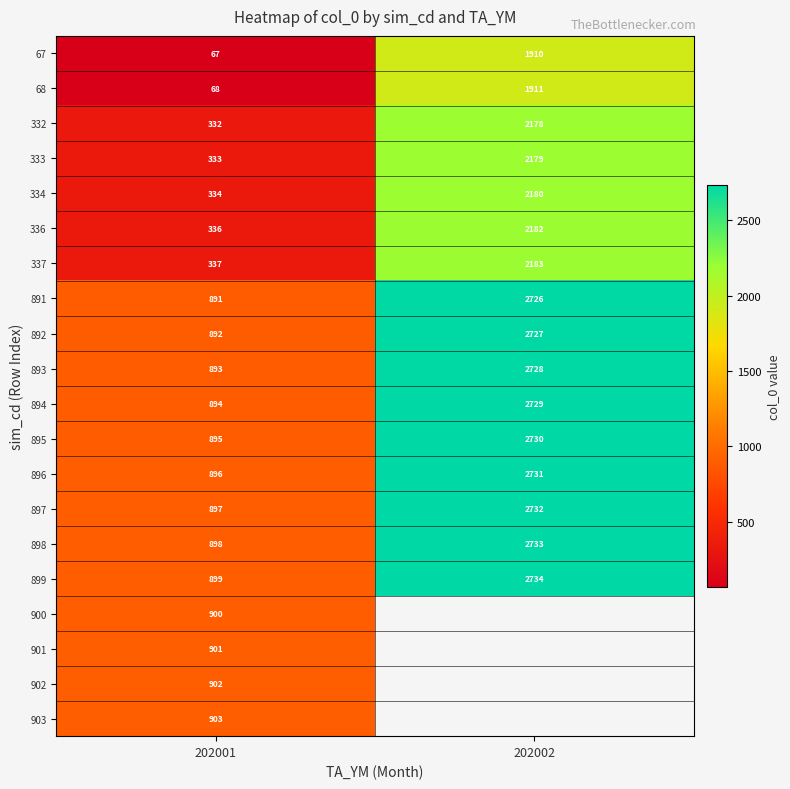

How many categories are shown in the chart?

2